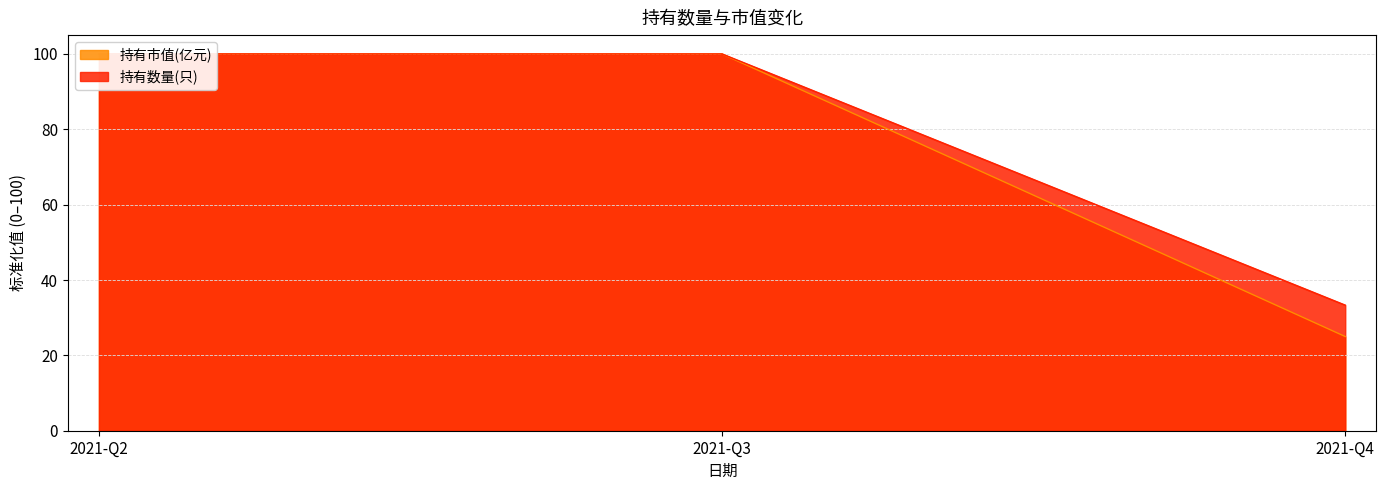

Is it true that 持有市值(亿元) equals 37.1 at 2021-Q2?

False